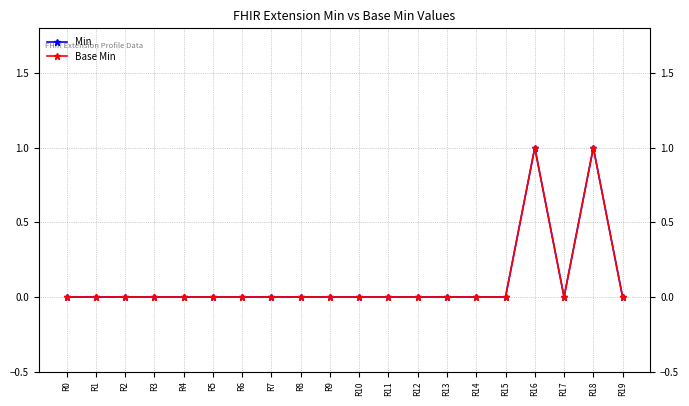

At which label is Min closest to 0?

R0